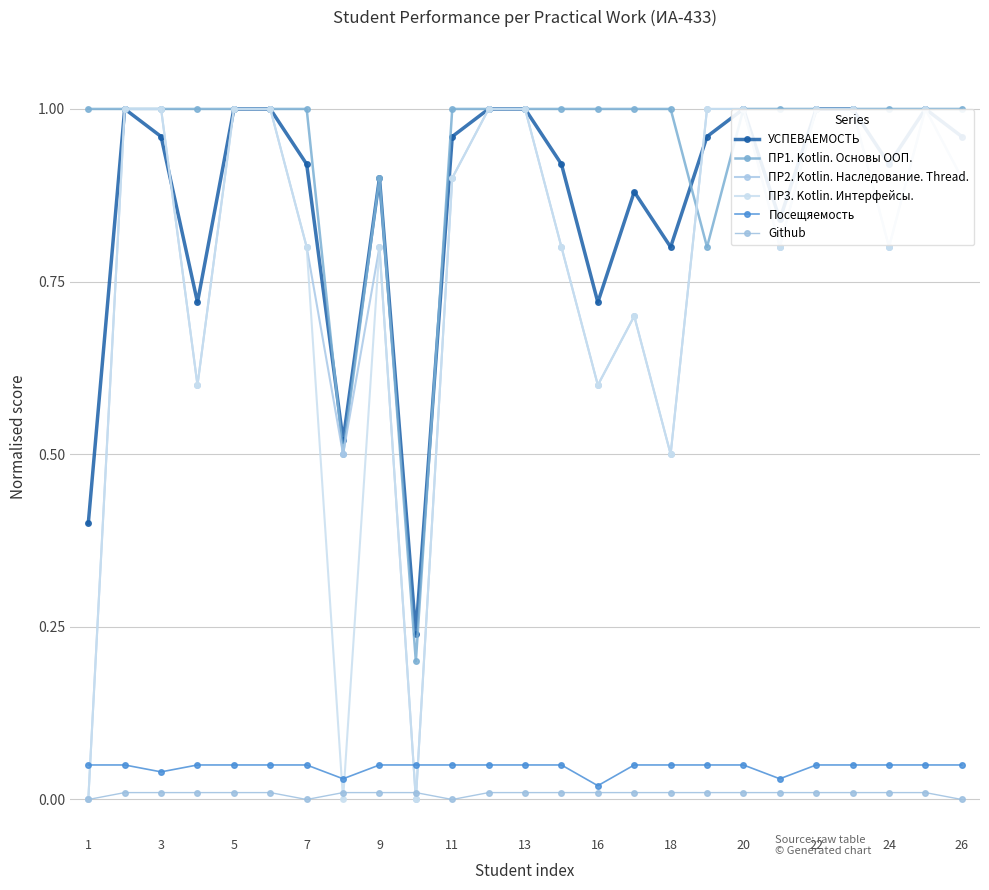

How many lines are shown in the chart?

6